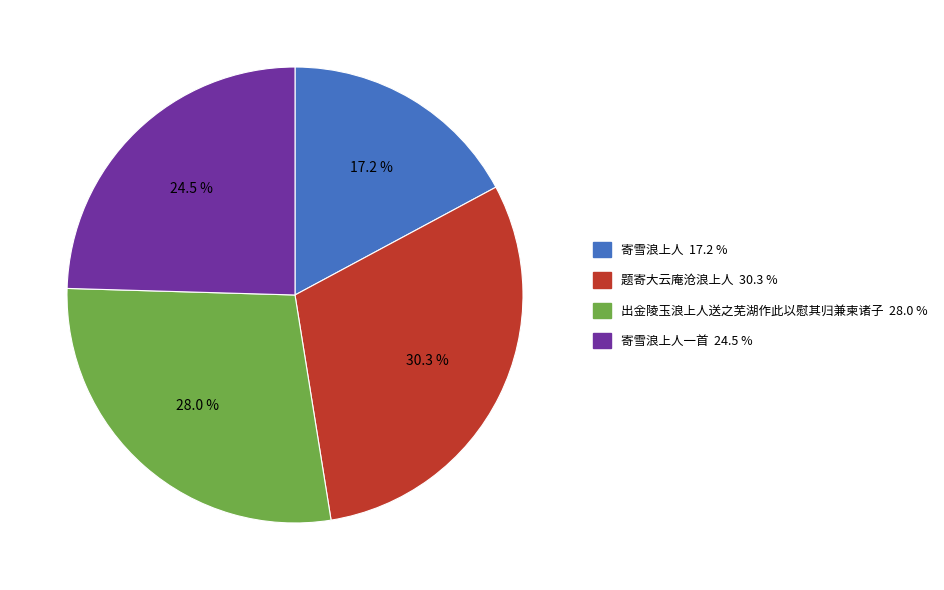

Is there any slice that represents more than half of the pie?

No